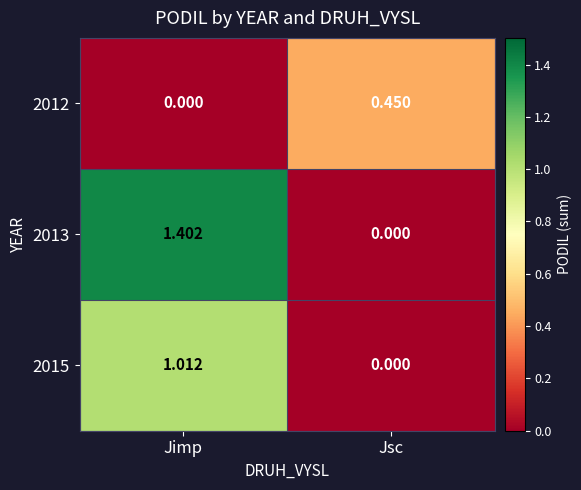

Rank the series by their maximum value, from highest to lowest.

2013, 2015, 2012